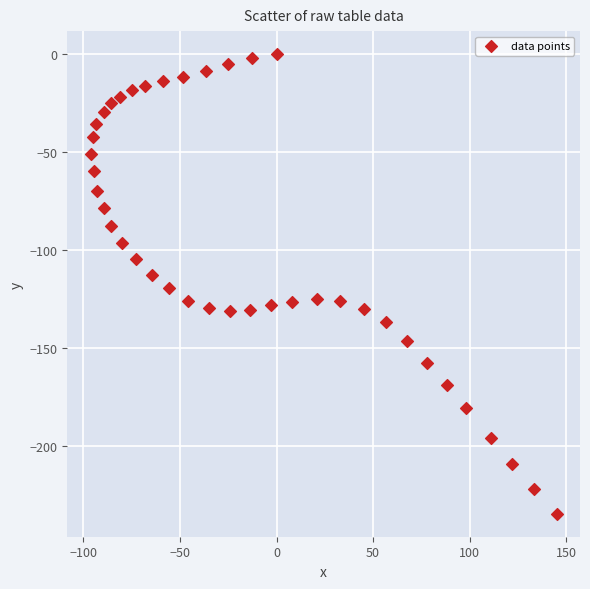

What is the range of Y values (max minus min)?

234.8